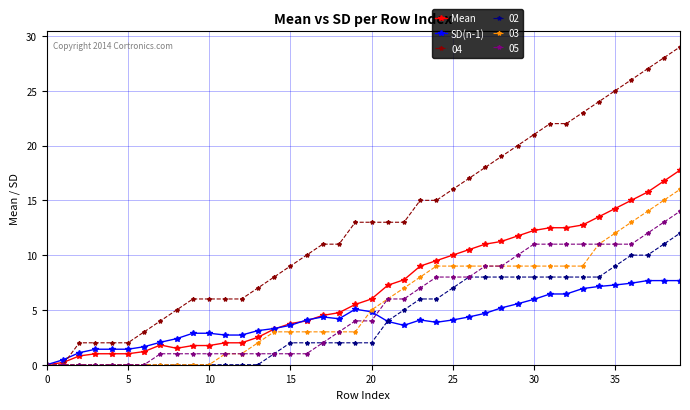

Rank the series by their maximum value, from highest to lowest.

04, Mean, 03, 05, 02, SD(n-1)